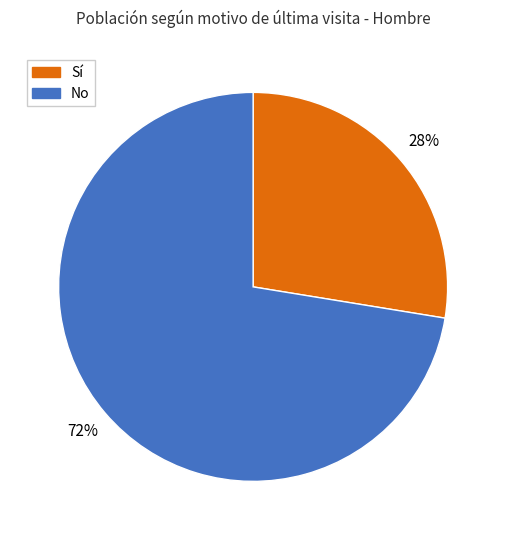

Is the sum of Sí and No greater than half?

Yes